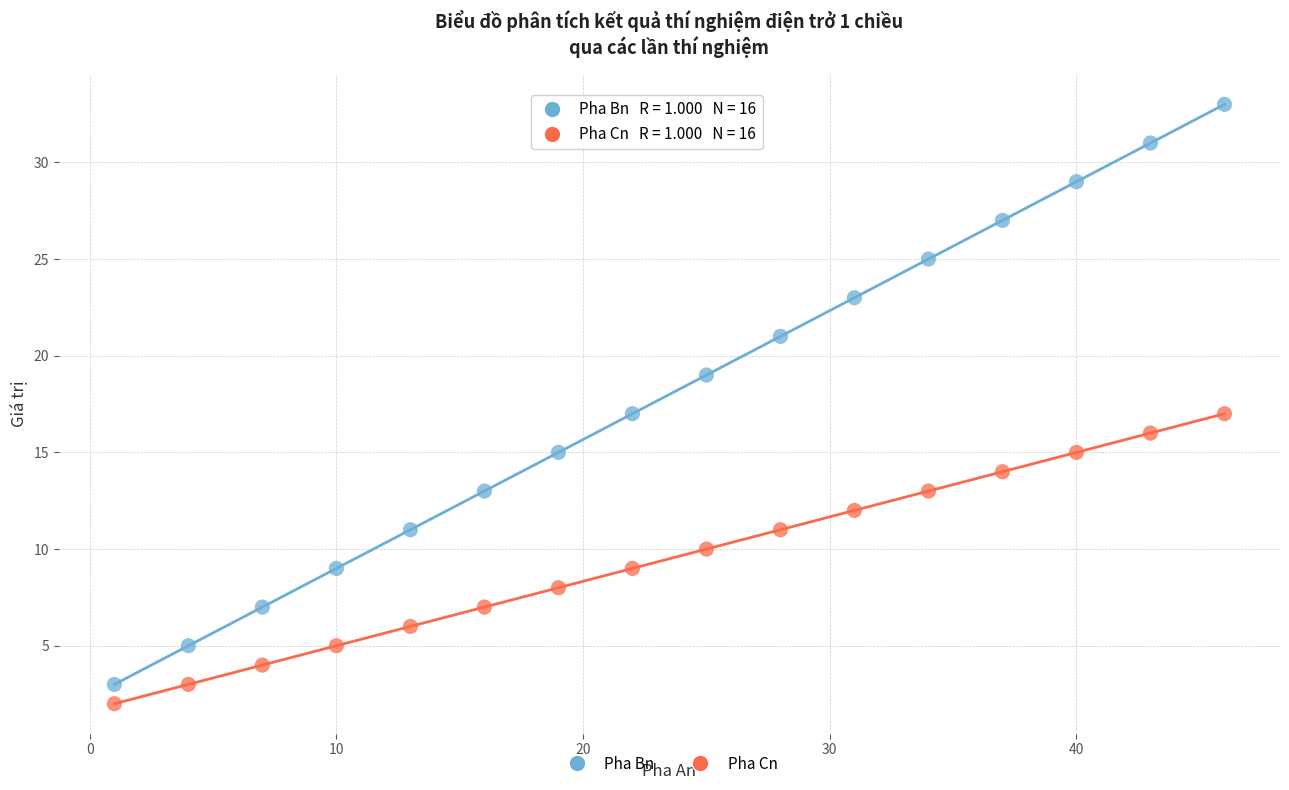

Which series contains the highest Y value?

Pha Bn